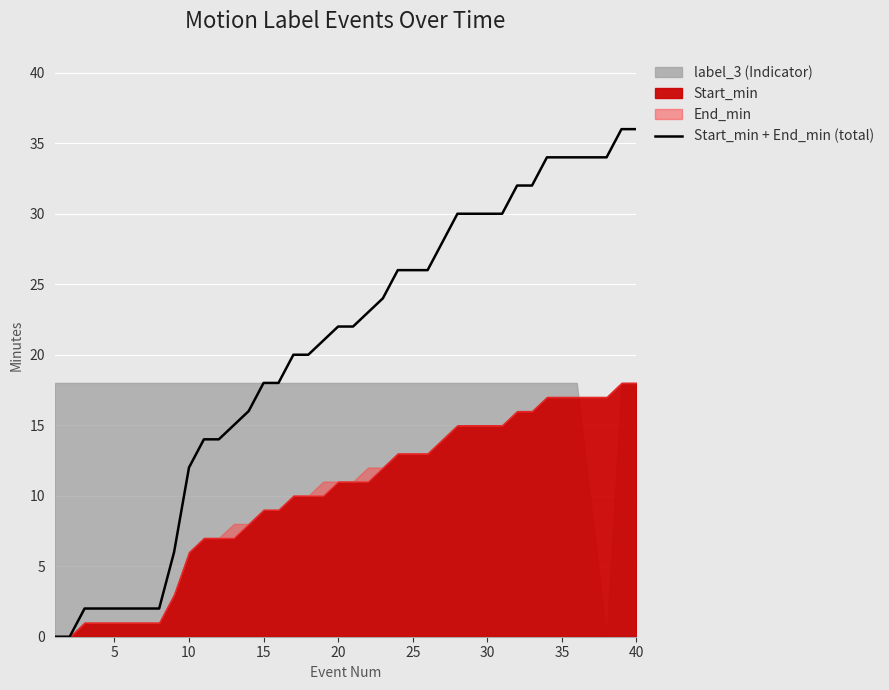

Is it true that Start_min + End_min (total) equals 14 at 25?

False